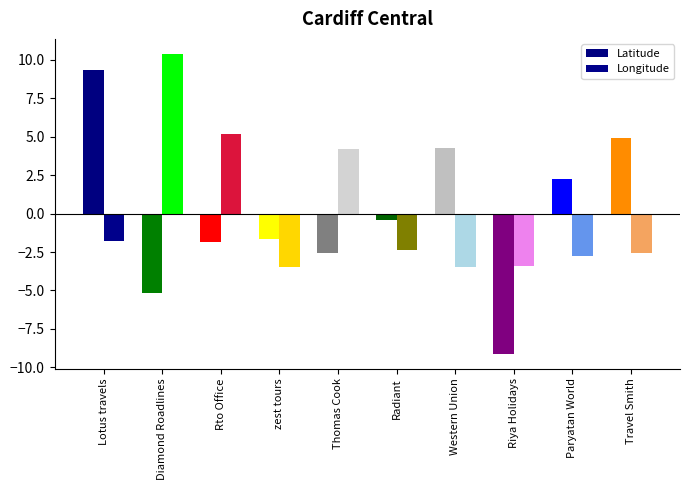

What is the difference between the highest and lowest values at Travel Smith?

7.5